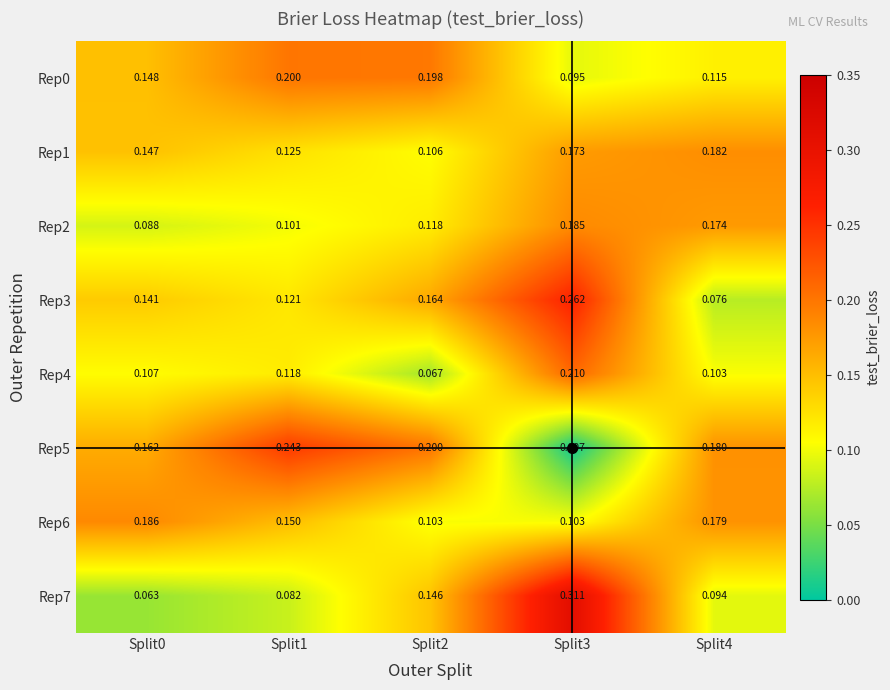

Is the value of Rep7 at Split1 greater than the value of Rep0 at Split1?

No